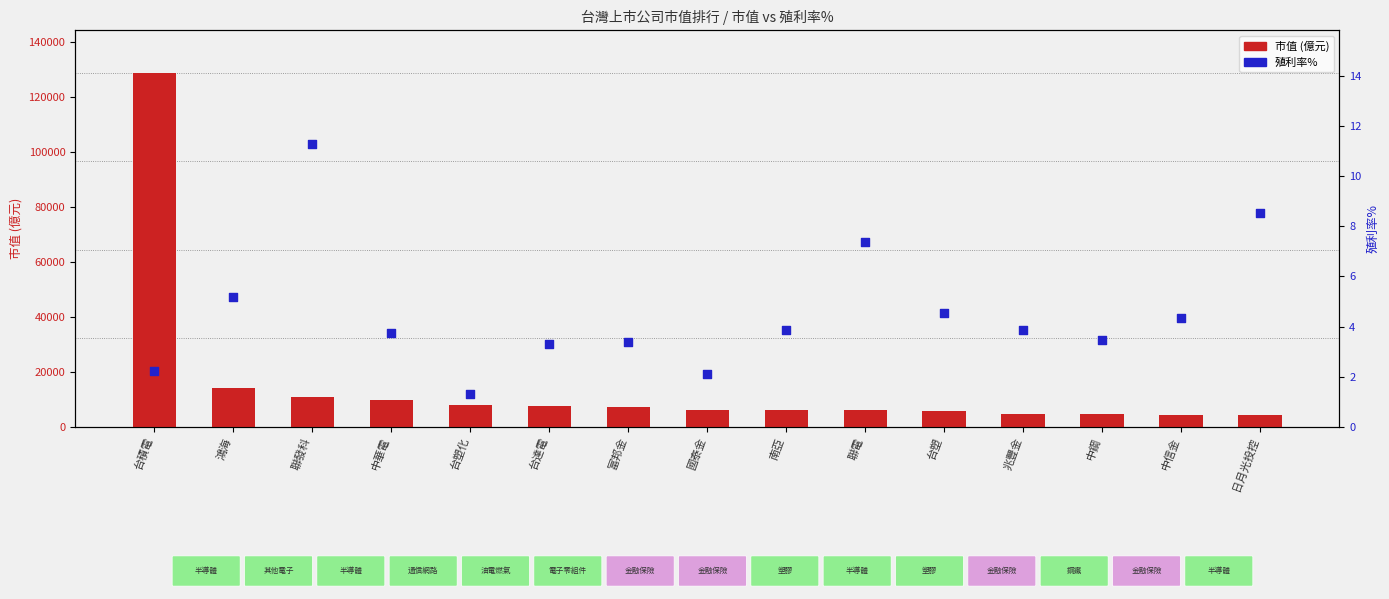

What is the total value across all series at 中鋼?

4566.6